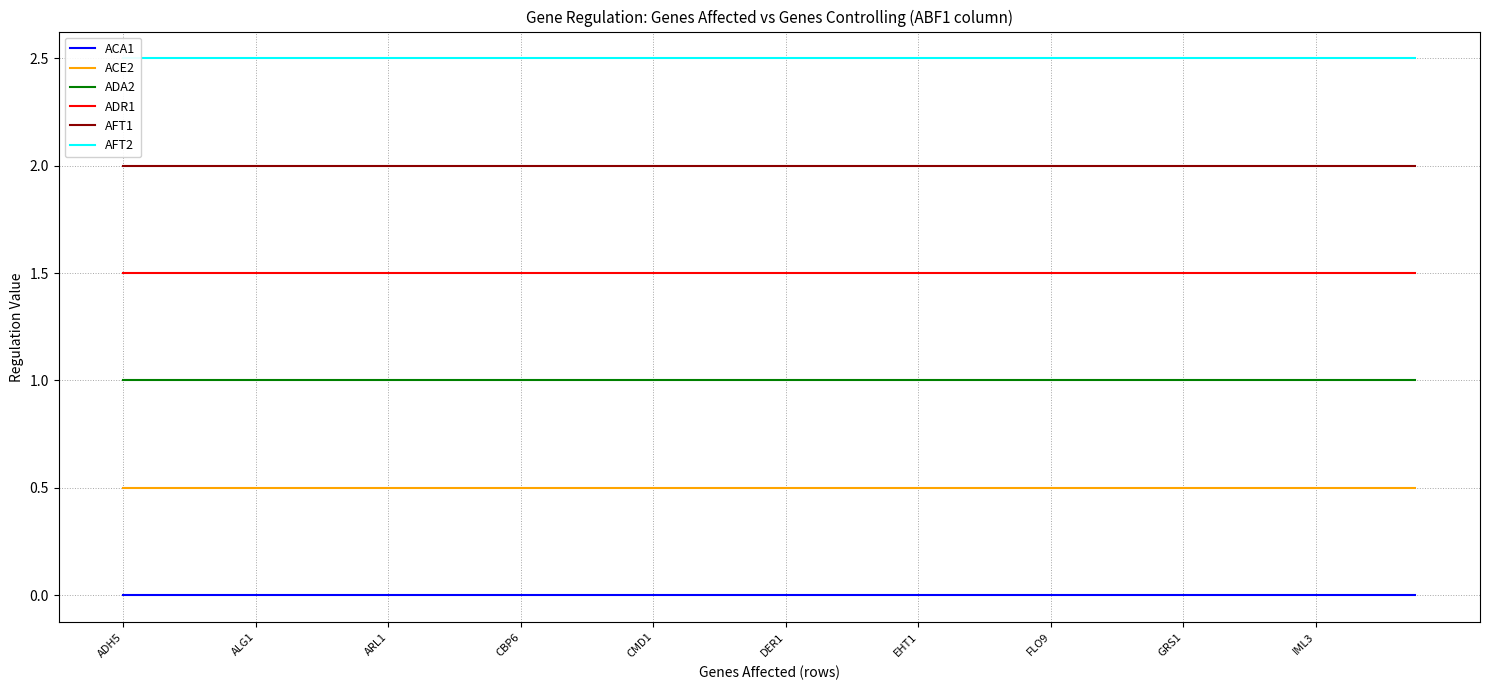

How many data points does each series have?

40